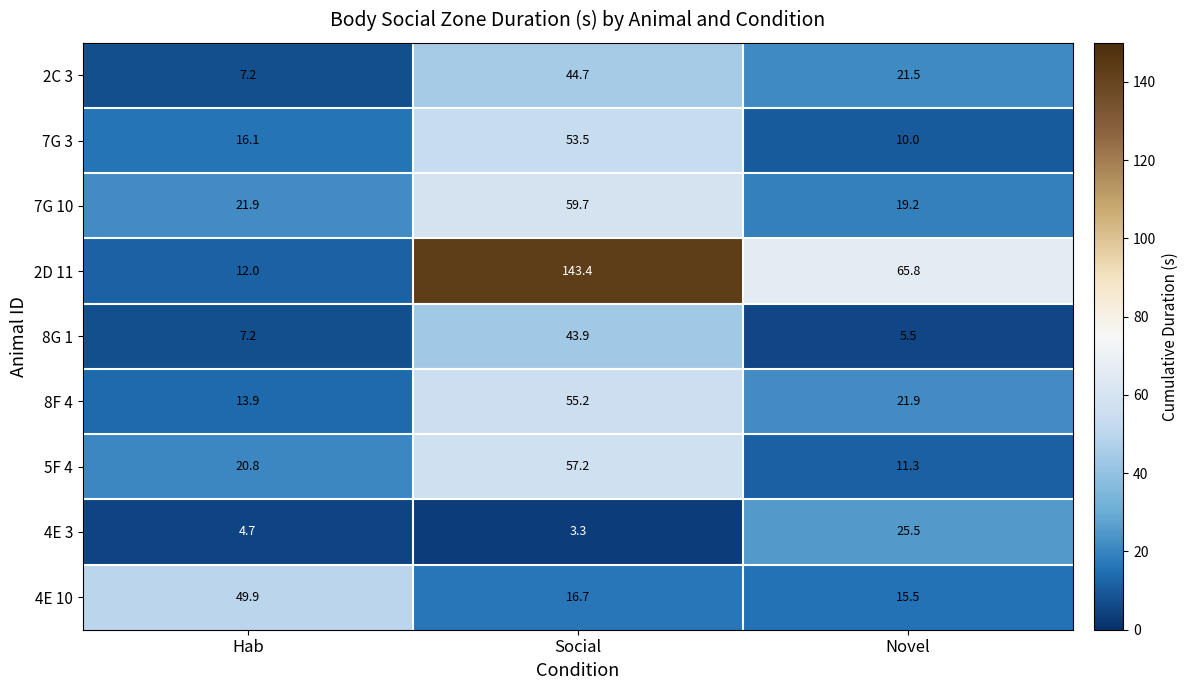

At which label is 4E 3 closest to 14?

Hab